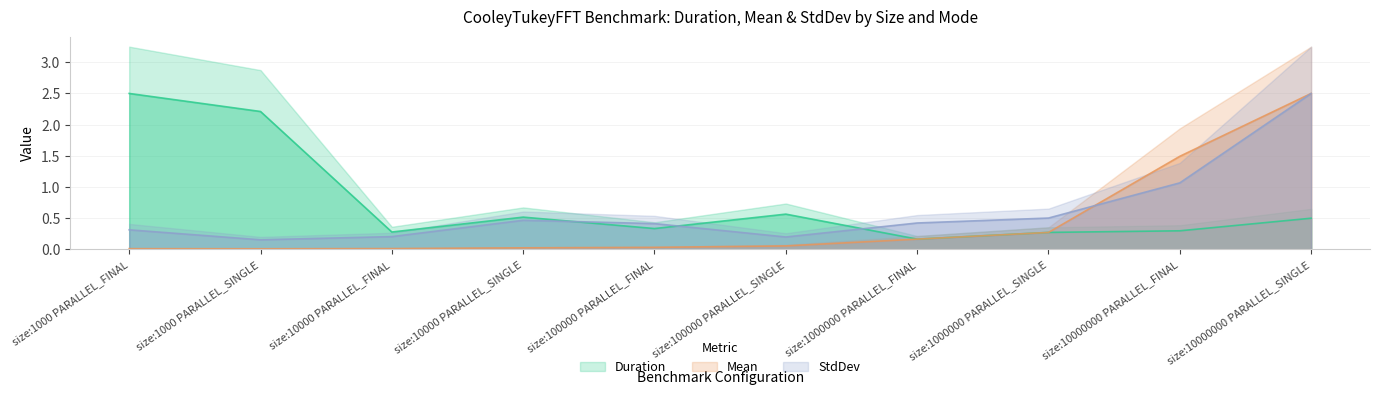

Does the chart display data point markers on the line(s)?

No